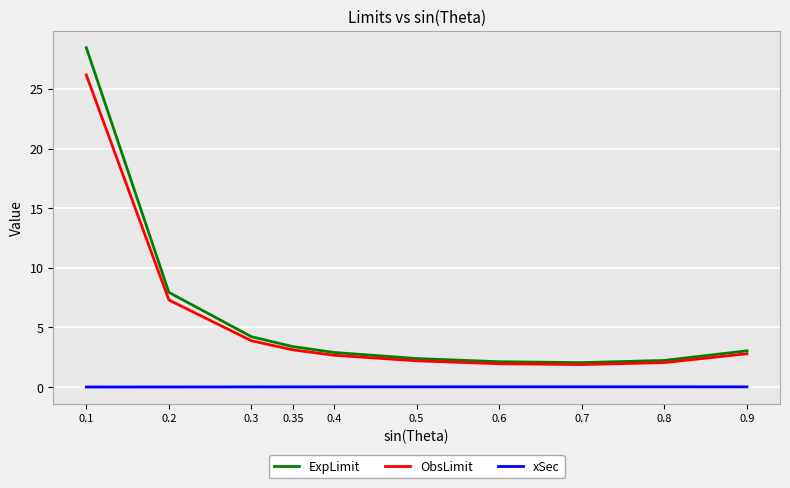

Which category has the highest value across all series?

0.1